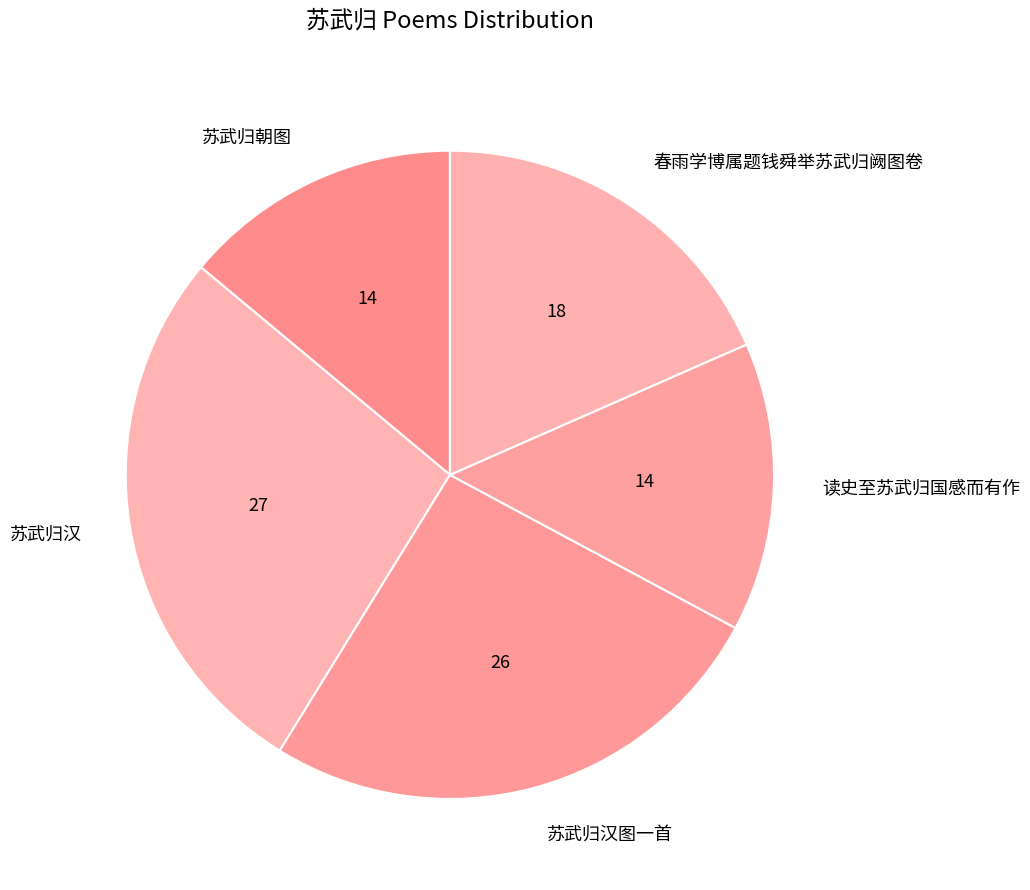

Between 苏武归汉图一首 and 苏武归汉, which is larger?

苏武归汉